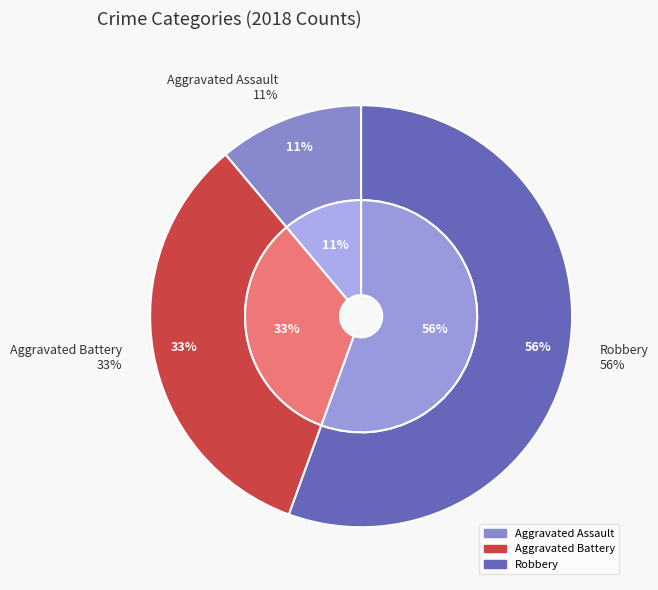

To the nearest percent, what is the difference between the Aggravated Assault and Aggravated Battery slice percentages?

22%